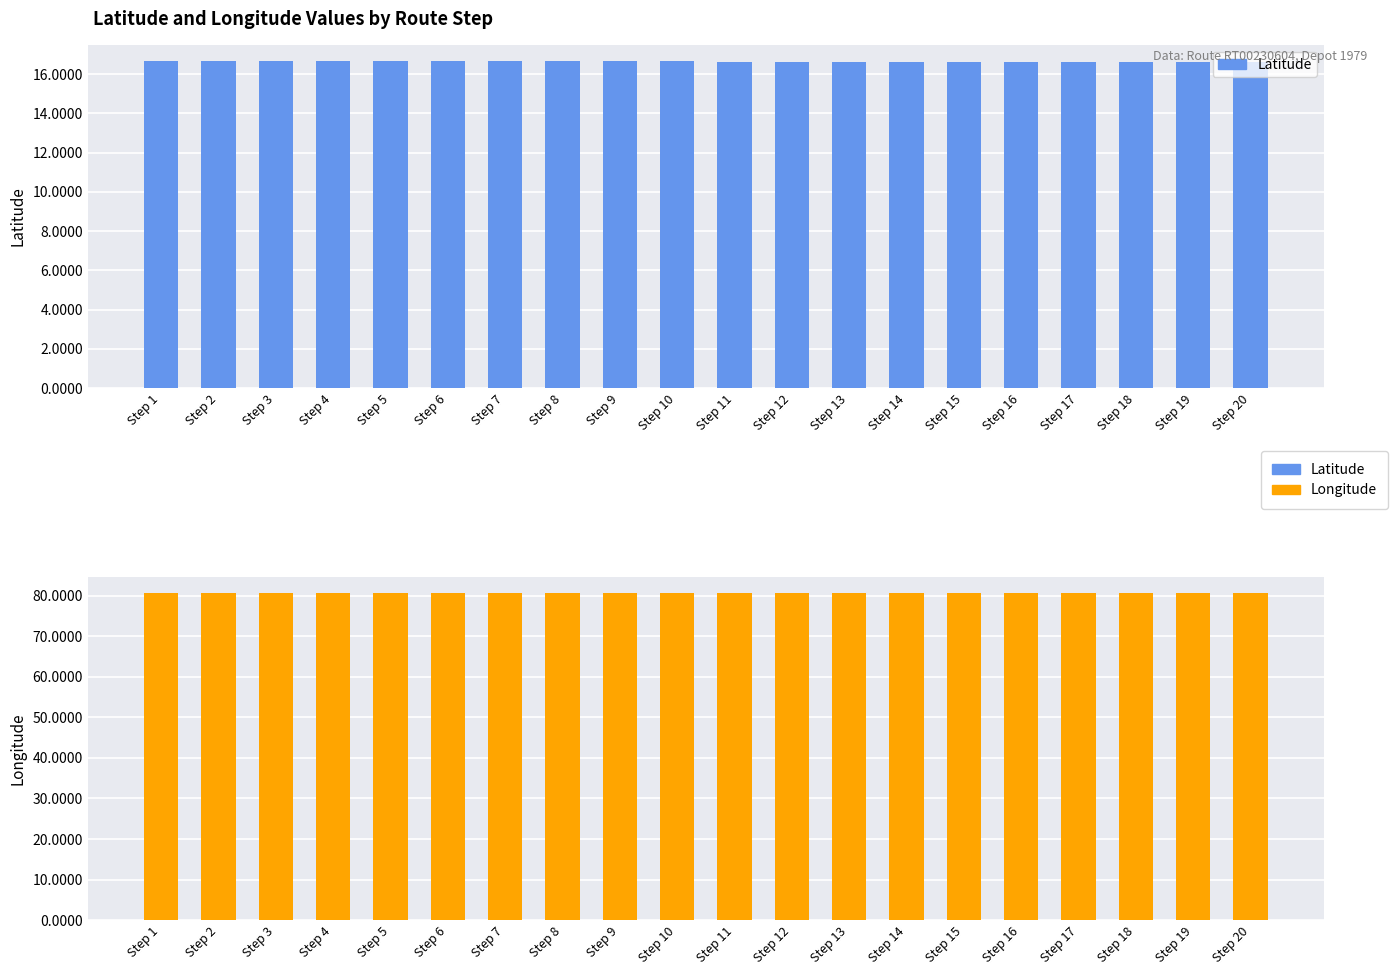

What is the value of the Longitude bar at the 11th from the left?

80.6